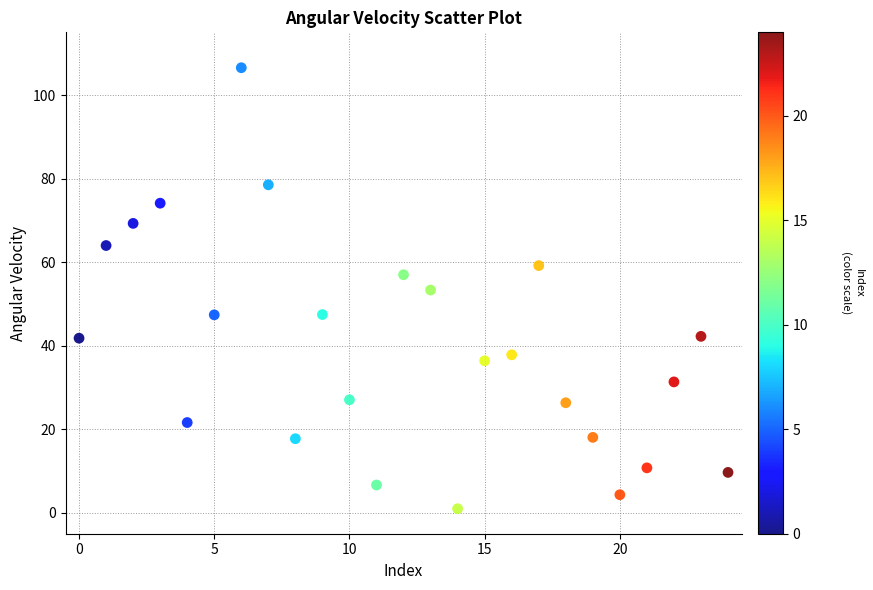

What is the range of Y values (max minus min)?

105.5